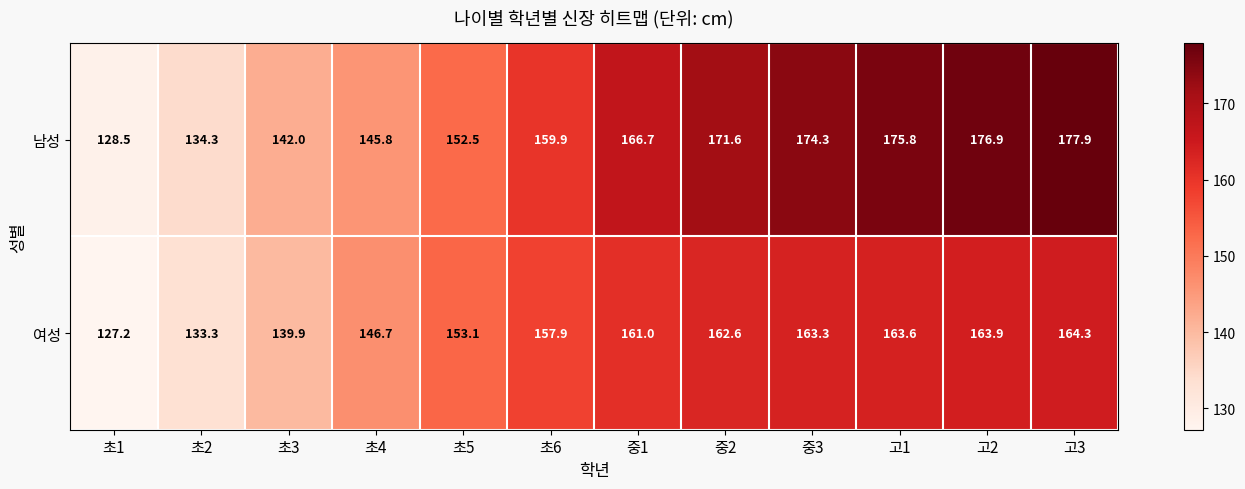

Reading right to left, extract all data points from this chart.

남성: 고3=177.9	고2=176.9	고1=175.8	중3=174.3	중2=171.6	중1=166.7	초6=159.9	초5=152.5	초4=145.8	초3=142.0	초2=134.3	초1=128.5
여성: 고3=164.3	고2=163.9	고1=163.6	중3=163.3	중2=162.6	중1=161.0	초6=157.9	초5=153.1	초4=146.7	초3=139.9	초2=133.3	초1=127.2